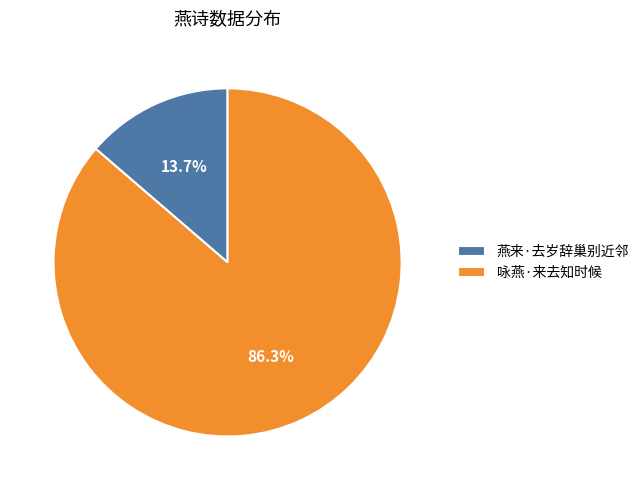

What percentage is the 燕来·去岁辞巢别近邻 slice, to the nearest percent?

14%